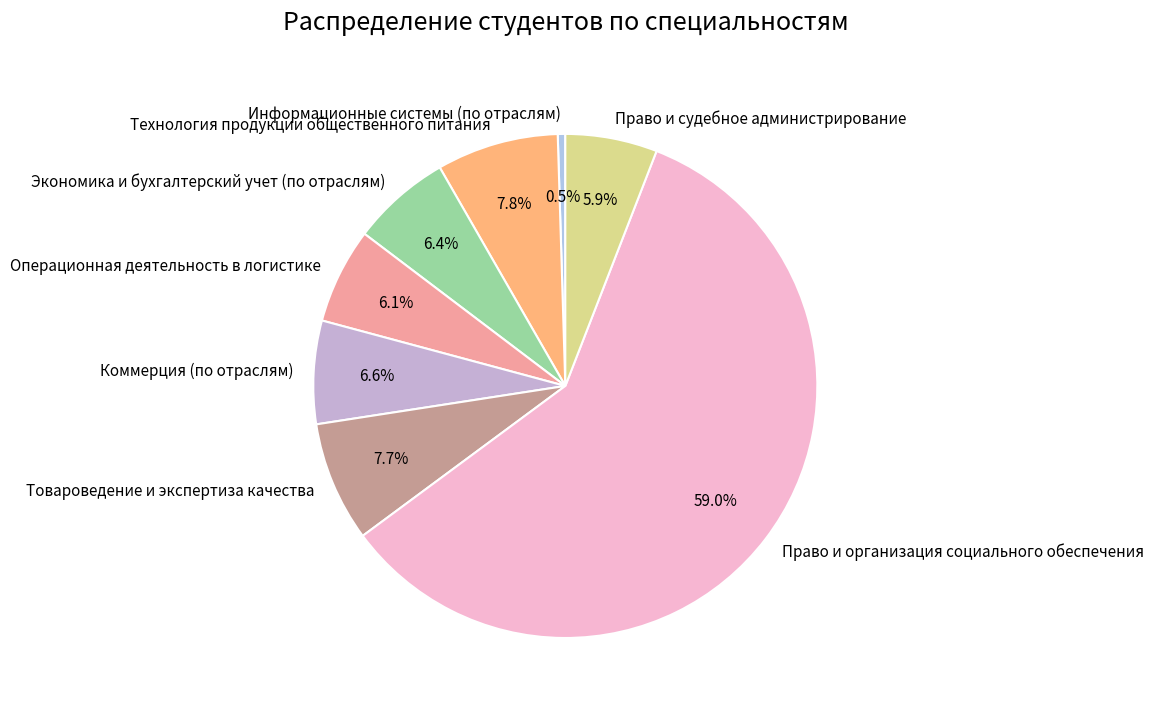

Approximately how many times larger is the value at Право и организация социального обеспечения compared to Коммерция (по отраслям)?

8.9